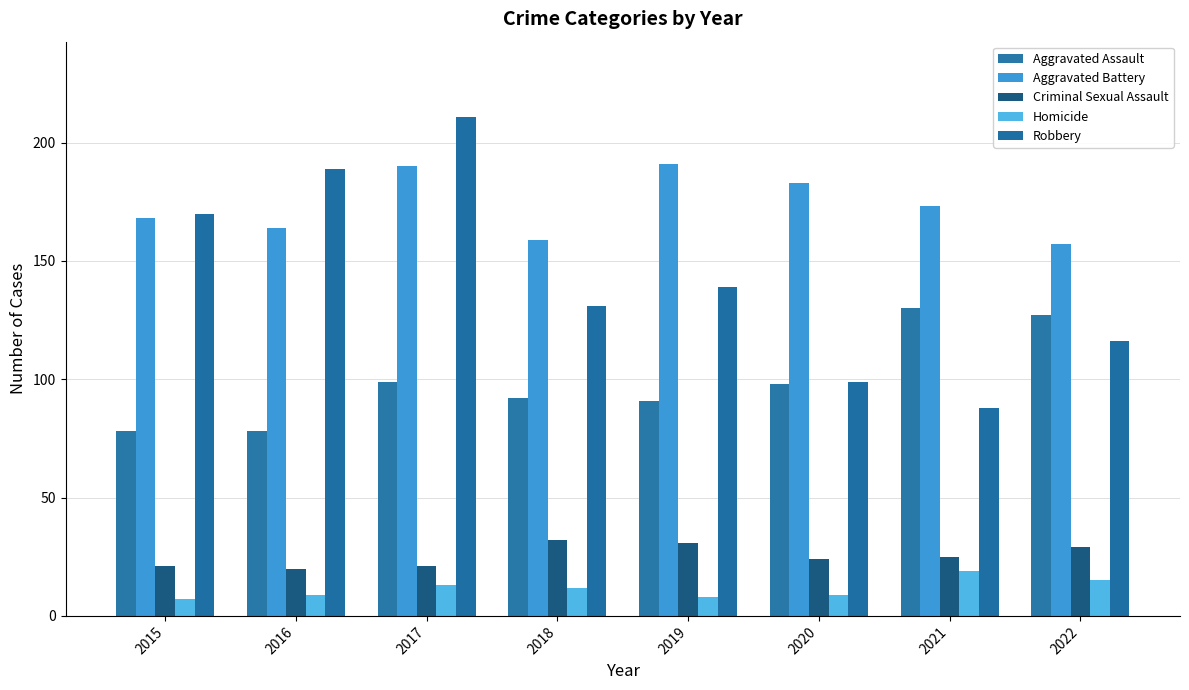

What is the highest value of the Criminal Sexual Assault series?

32